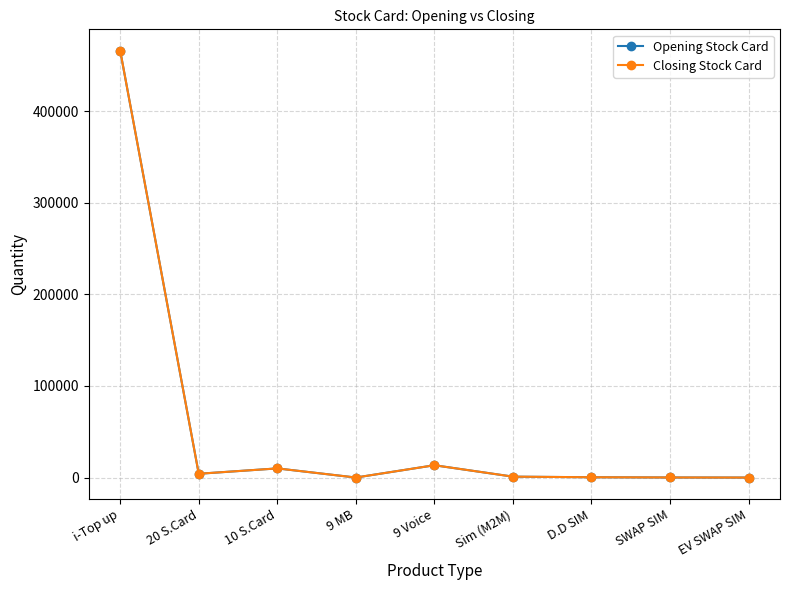

Does the chart have visible grid lines?

Yes